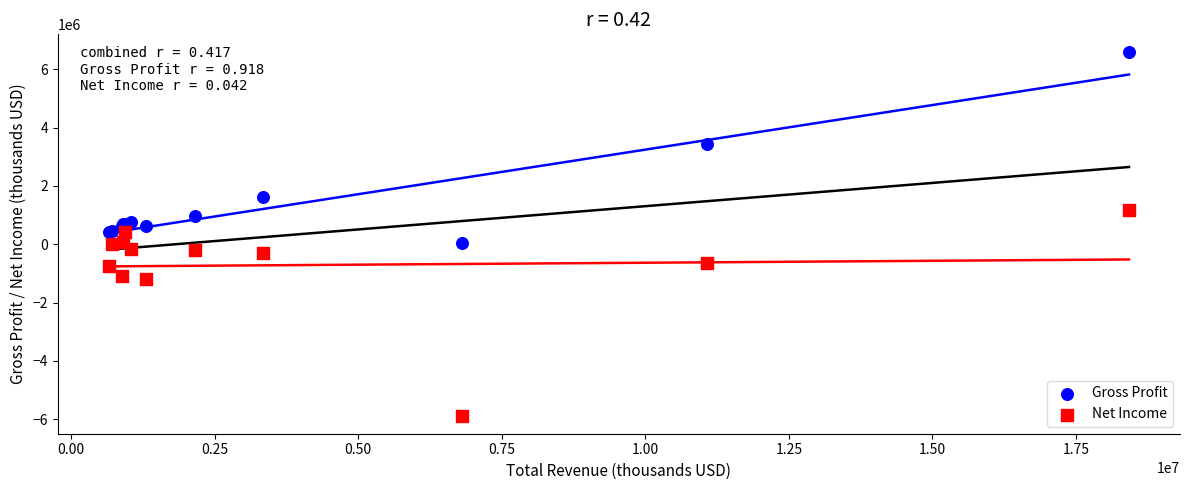

Which series contains the lowest Y value?

Net Income